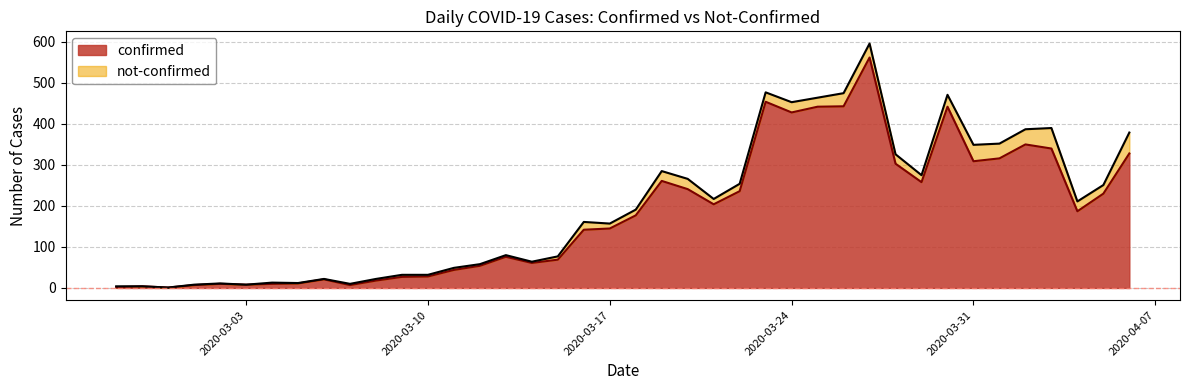

How many interior local peaks (higher than both neighbors) does the data have?

9